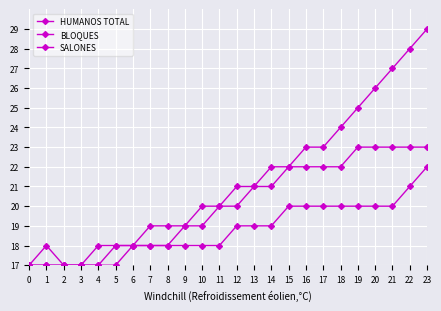

Which category has the highest value across all series?

23